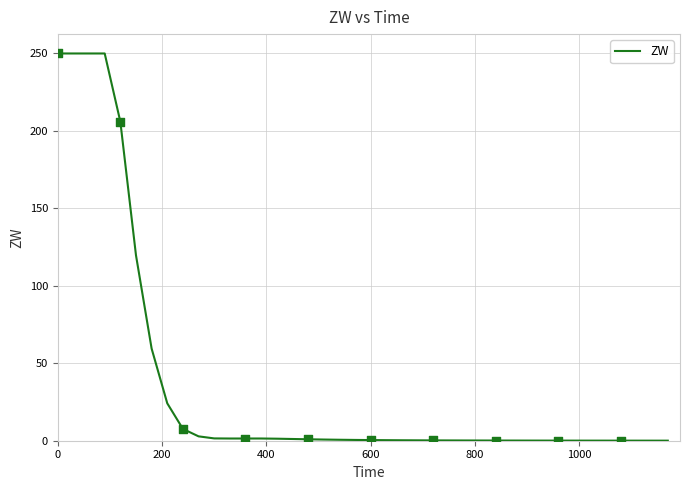

What is the maximum value shown in the chart?

250.0